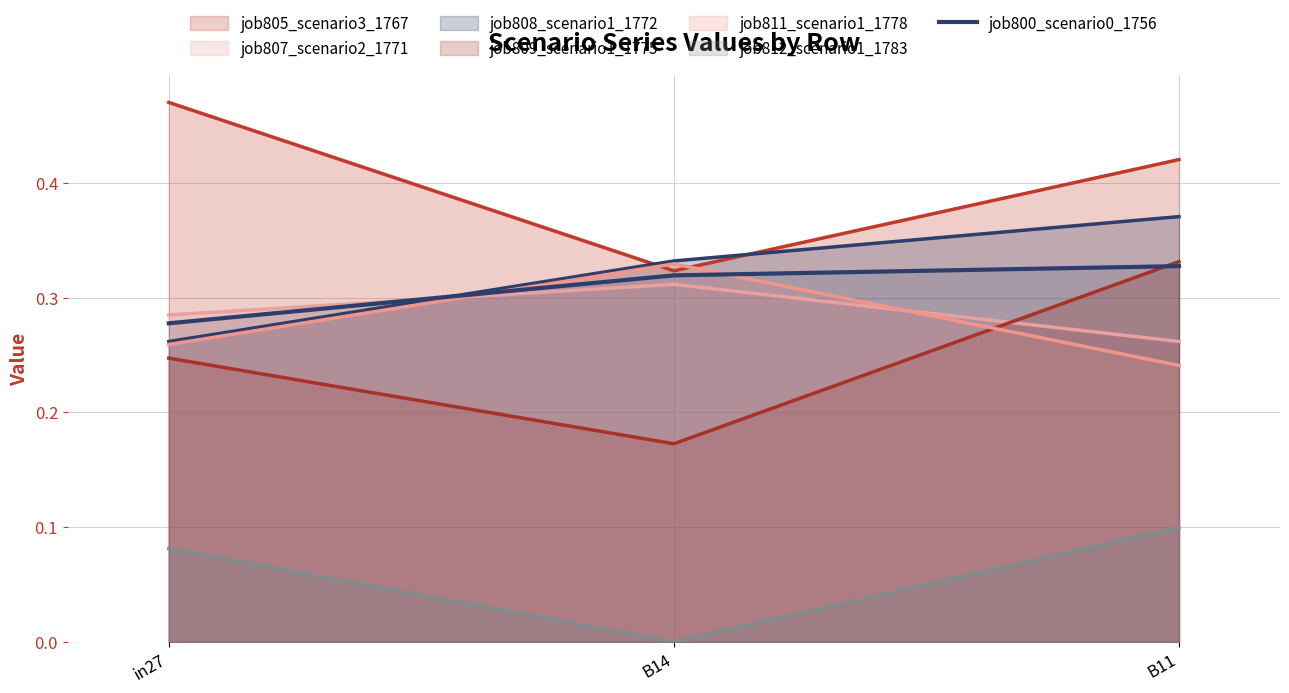

The chart shows a value of 0.1 at B11. True or false?

False